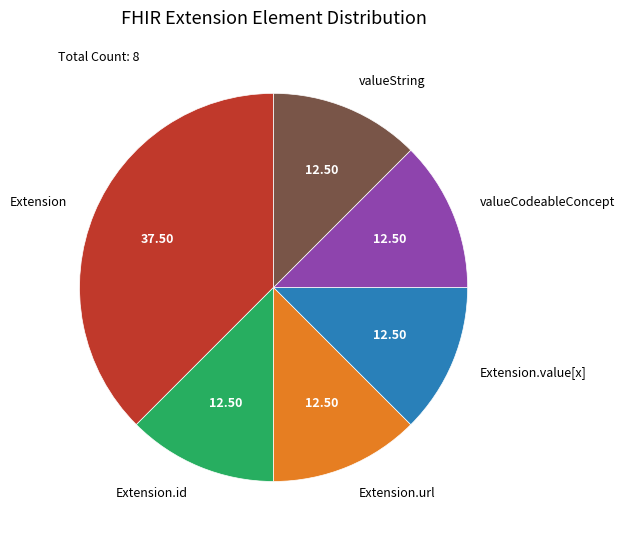

Which category has the biggest portion of the pie?

Extension